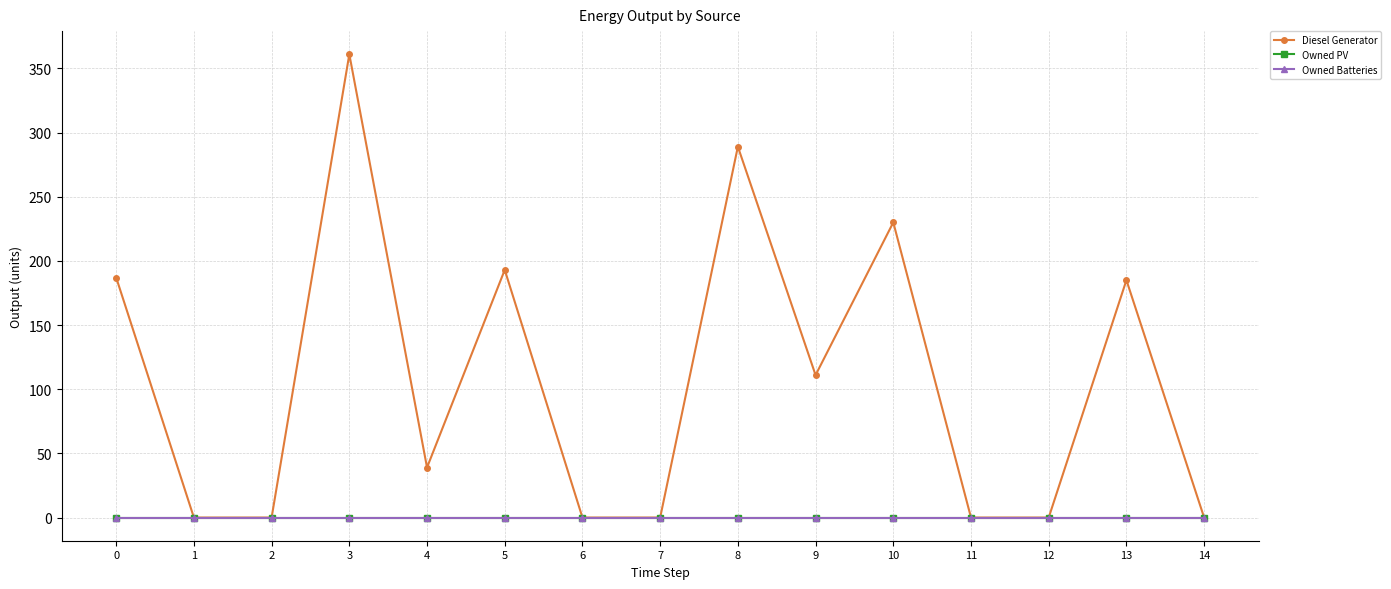

True or false: Owned PV and Owned Batteries intersect in this chart.

False